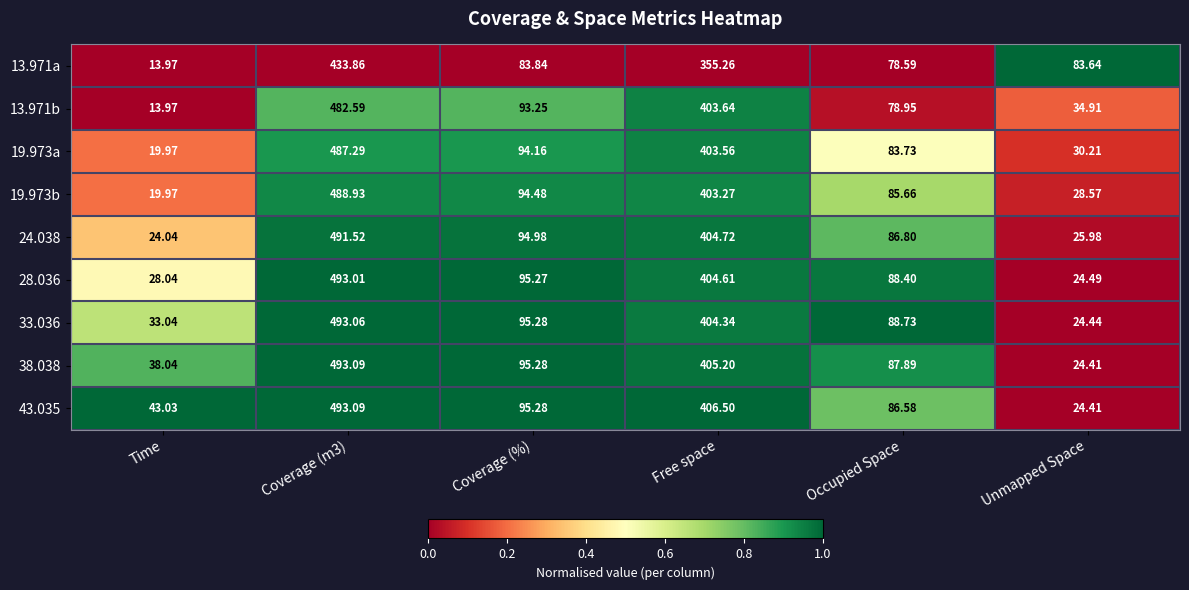

Is the value of 24.038 at Coverage (%) greater than the value of 33.036 at Free space?

No